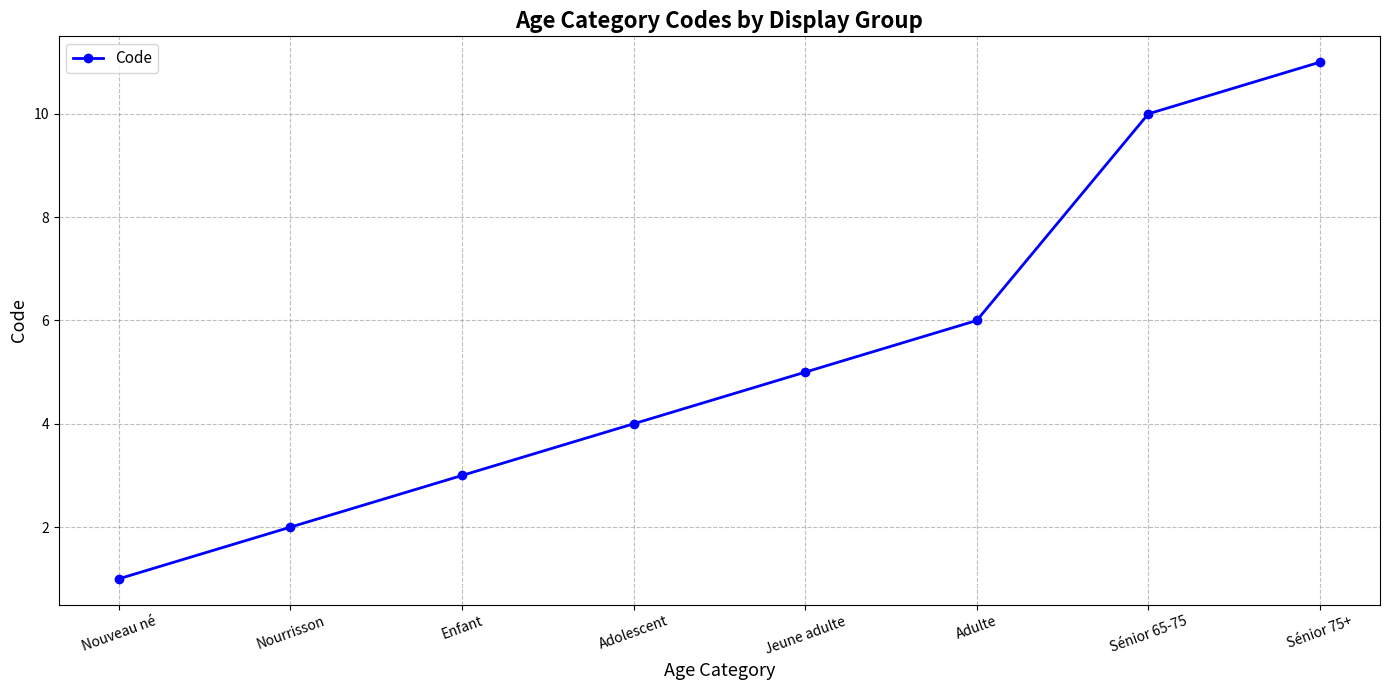

List the labels in order of value, smallest first.

Nouveau né, Nourrisson, Enfant, Adolescent, Jeune adulte, Adulte, Sénior 65-75, Sénior 75+